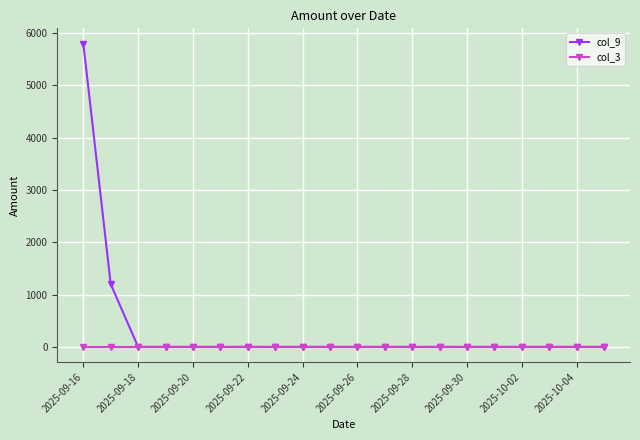

Which series has the widest spread of values?

col_9